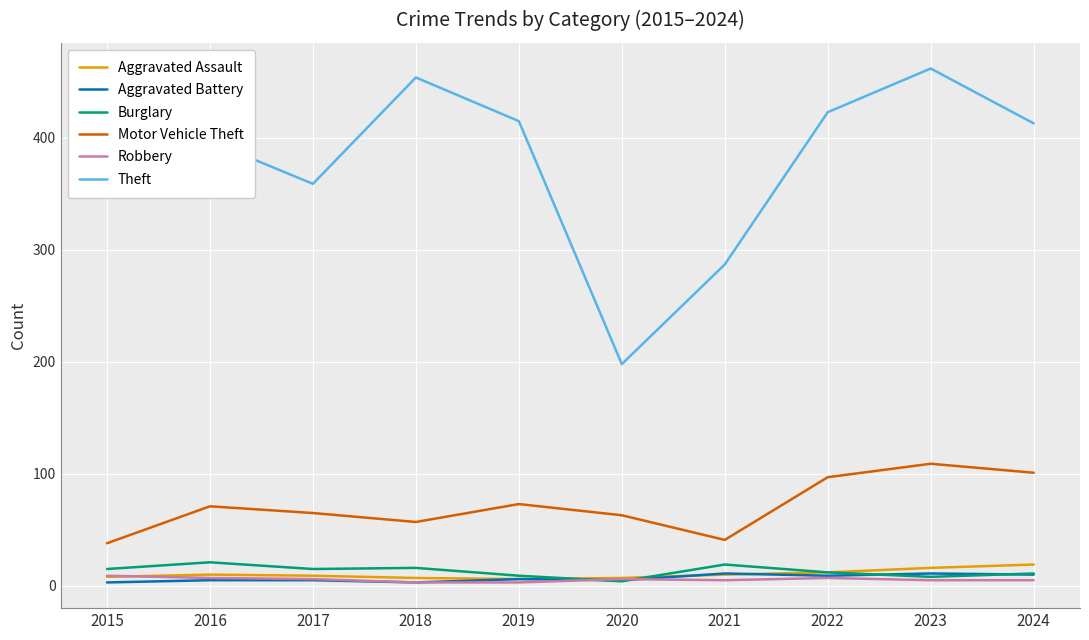

The Aggravated Battery series shows 11 at 2023. True or false?

True